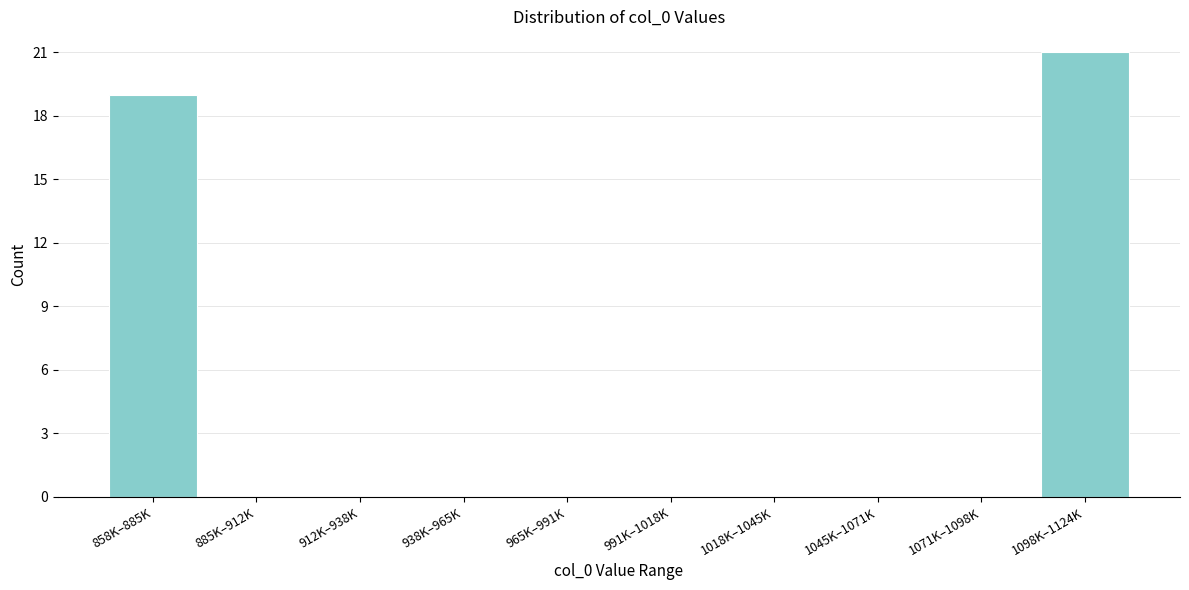

Reading left to right, list all the values displayed in this chart.

858K–885K=19	885K–912K=0	912K–938K=0	938K–965K=0	965K–991K=0	991K–1018K=0	1018K–1045K=0	1045K–1071K=0	1071K–1098K=0	1098K–1124K=21